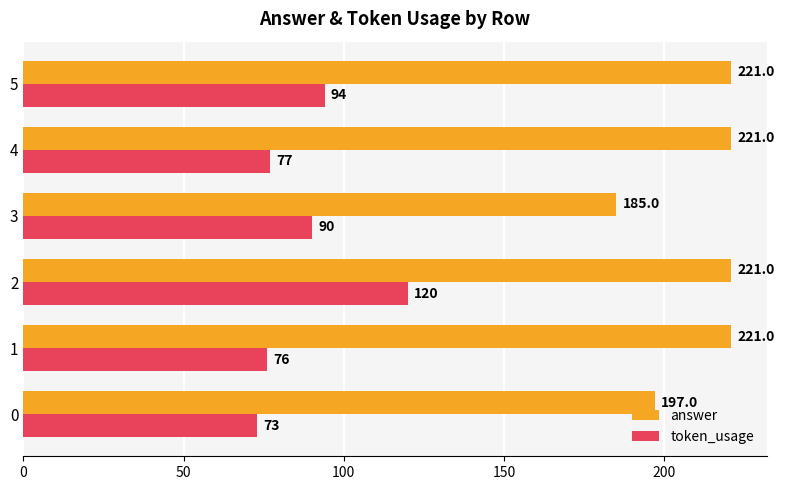

Rank the series by their average value, from highest to lowest.

answer, token_usage